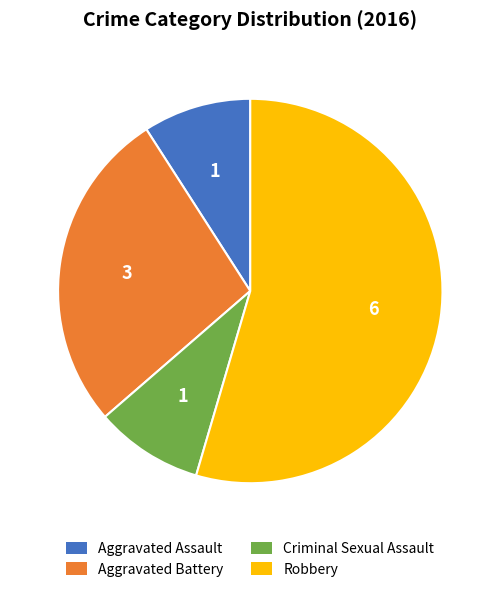

Which slice represents more than half of the pie?

Robbery